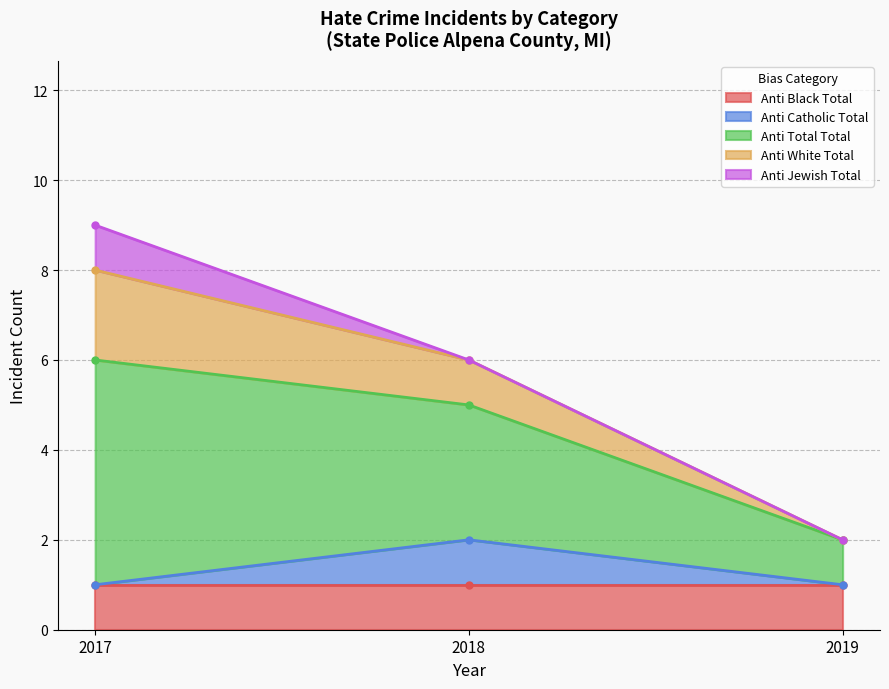

The anti_total_total series shows 9 at 2018. True or false?

False